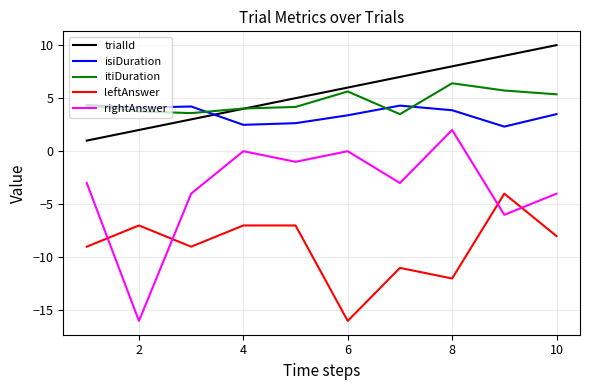

What is the maximum value shown in the chart?

10.0